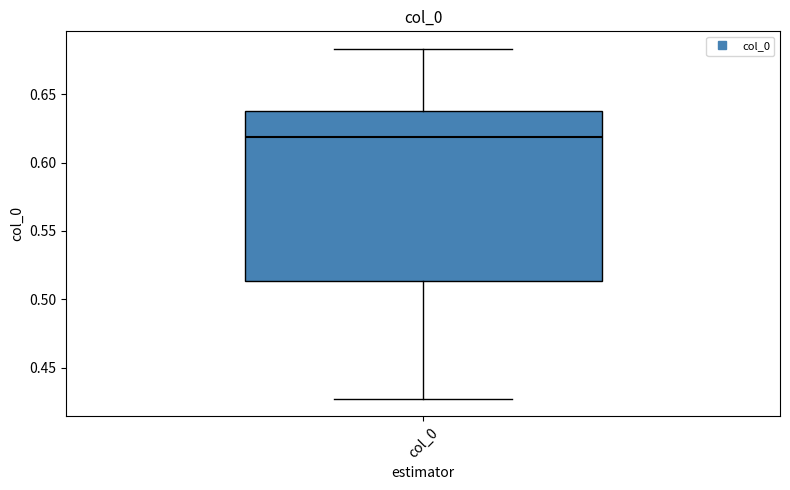

Transcribe this box plot: give where the median line is, the range the box spans, and where the two whiskers end, as read against the y-axis. The values are not printed on the chart, so give them approximately, as read against the axis.

median 0.620, box 0.515 to 0.640, whiskers 0.425 to 0.685